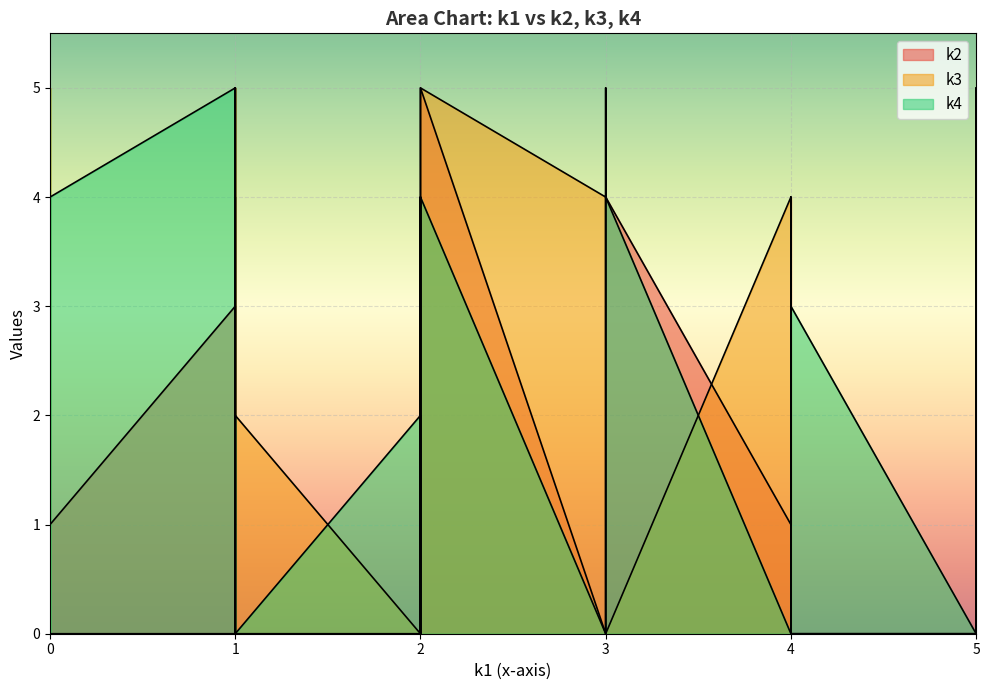

True or false: k3 has more than 0 points higher than both neighbors.

True